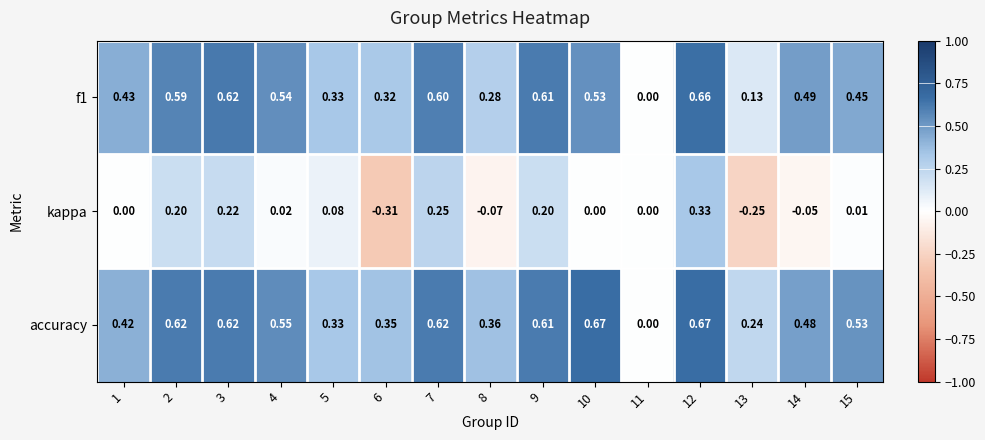

Which series has the largest range (max minus min)?

accuracy